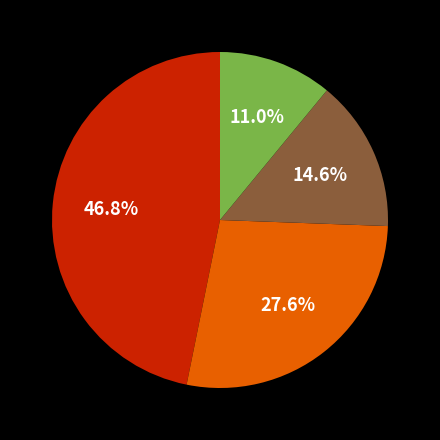

Is there any slice that represents more than half of the pie?

No